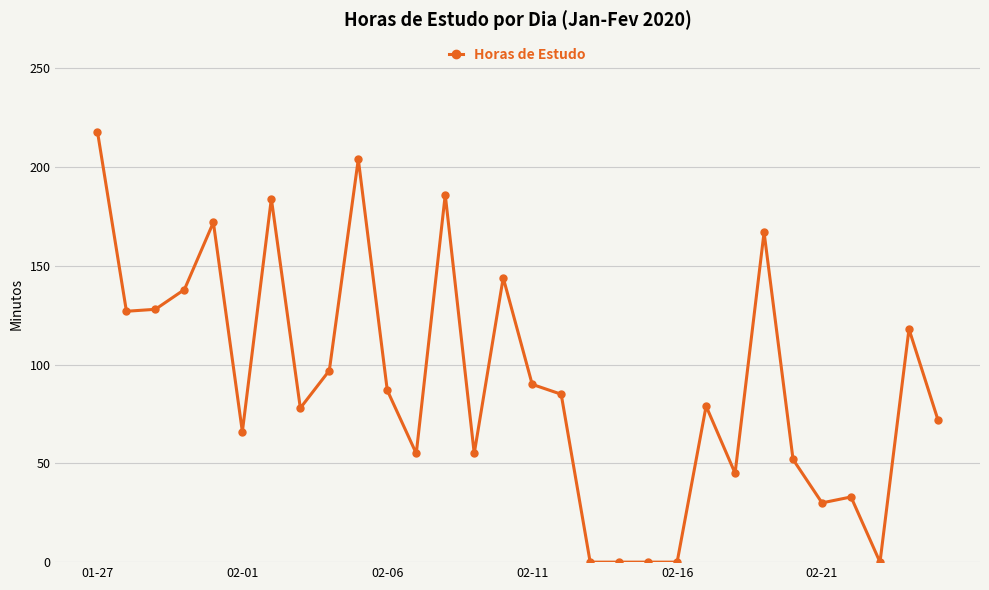

What is the greatest value displayed?

218